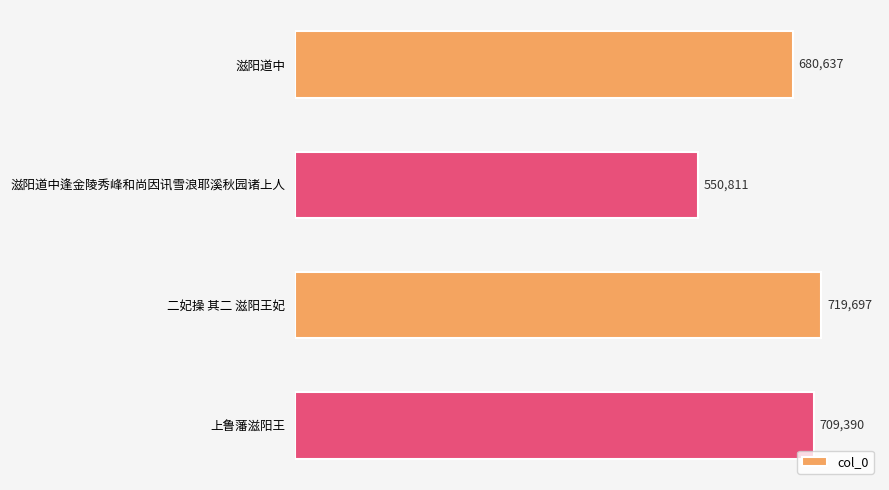

What is the label of the 1st bar from the top?

滋阳道中